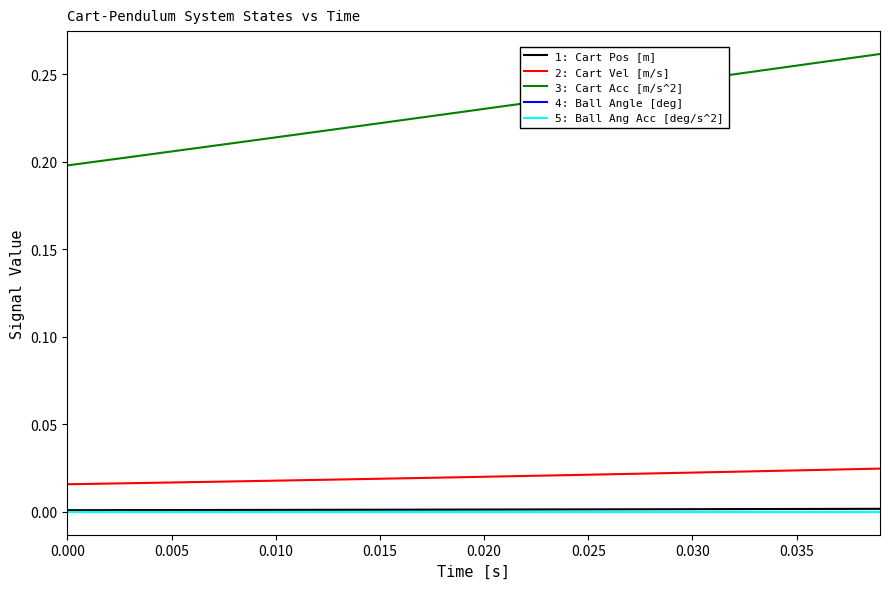

Does the chart have visible grid lines?

No